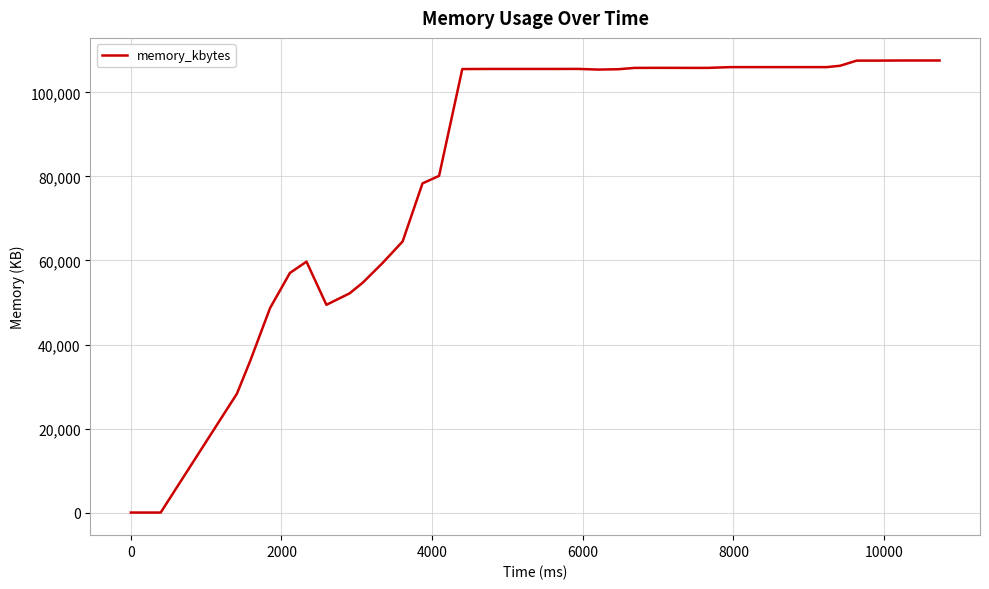

What is the greatest value displayed?

107608